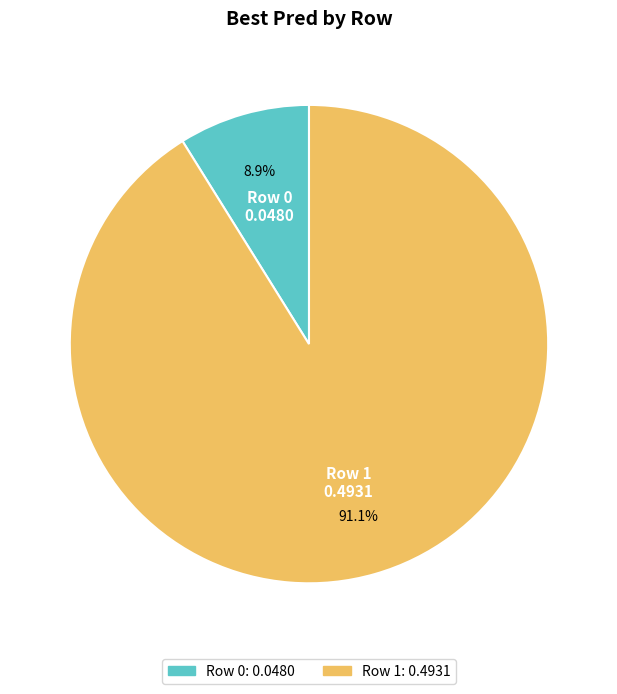

Is there a majority slice in this chart?

Yes